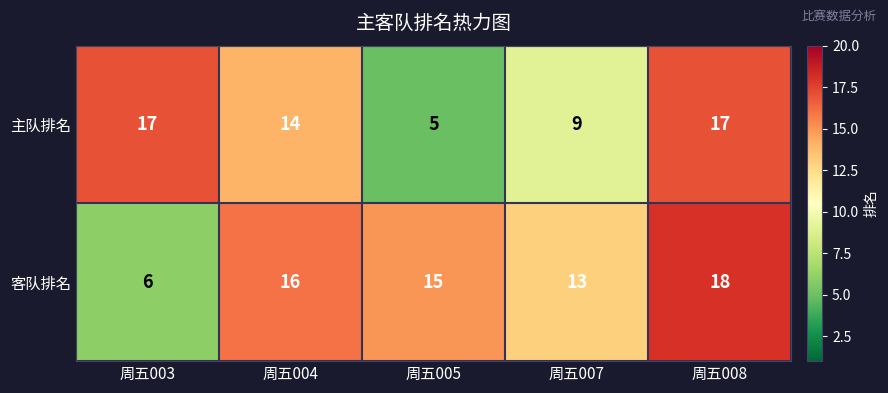

List the series in order of their peak value, highest first.

客队排名, 主队排名